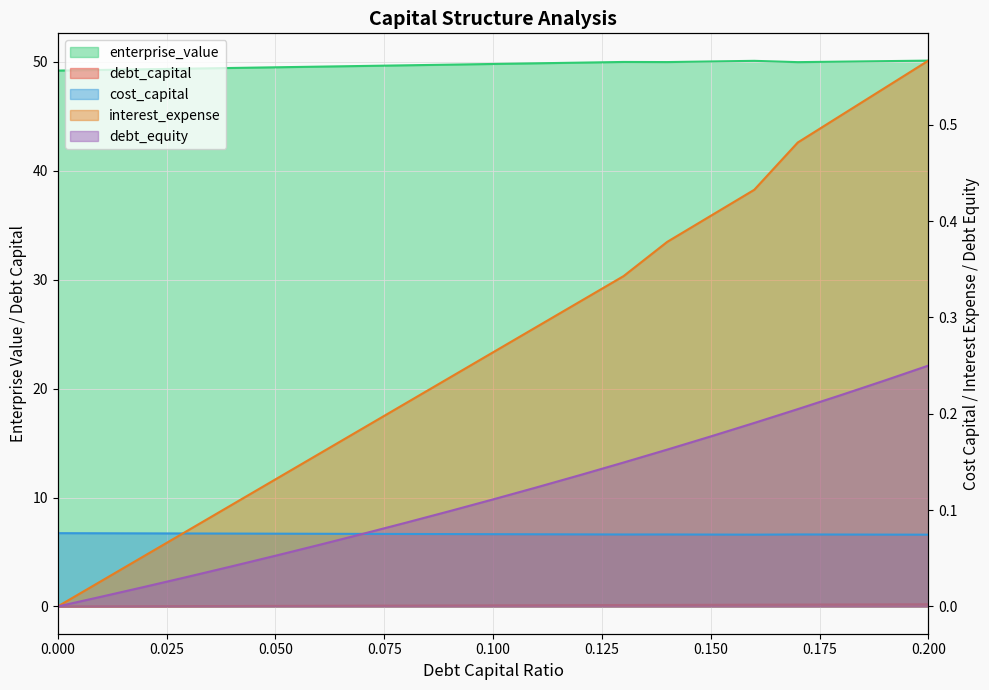

How many distinct data groups are displayed?

5